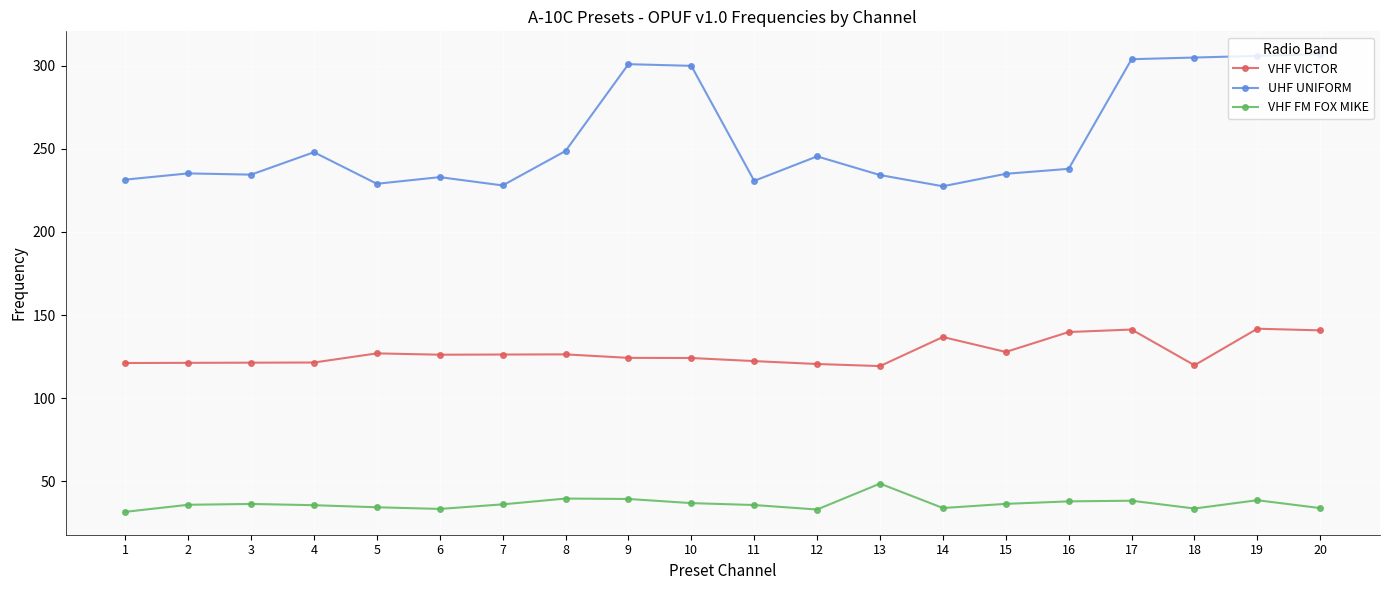

What is the difference between the second highest and second lowest values in the VHF FM FOX MIKE series?

6.6